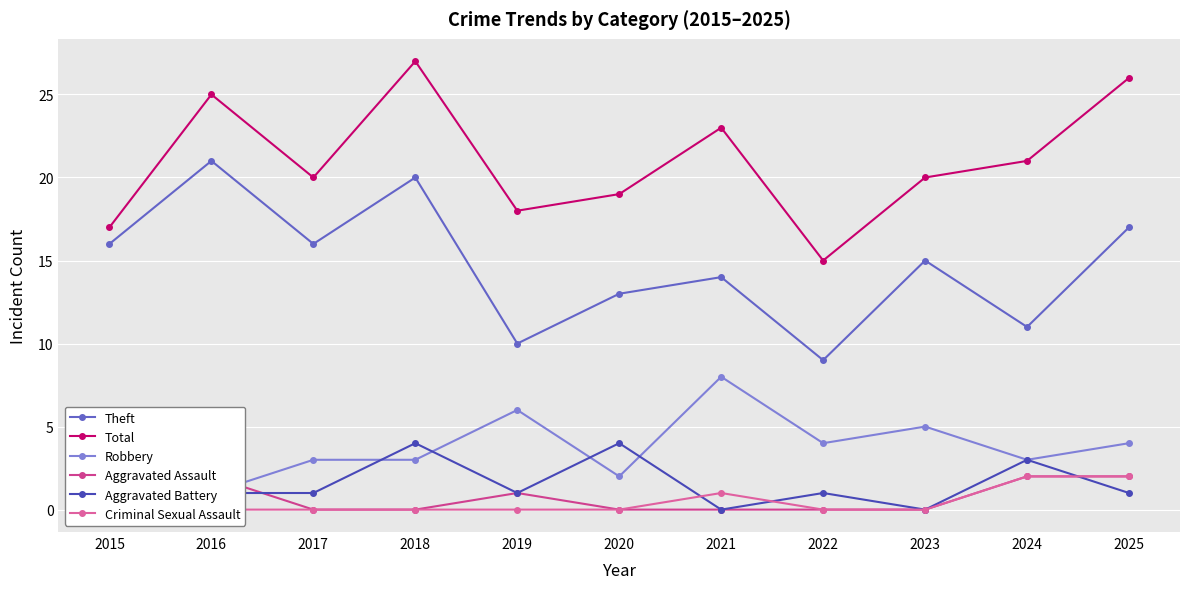

Reading left to right, what are all the values shown in this chart?

Theft: 16	21	16	20	10	13	14	9	15	11	17
Total: 17	25	20	27	18	19	23	15	20	21	26
Robbery: 1	1	3	3	6	2	8	4	5	3	4
Aggravated Assault: 0	2	0	0	1	0	0	0	0	2	2
Aggravated Battery: 0	1	1	4	1	4	0	1	0	3	1
Criminal Sexual Assault: 0	0	0	0	0	0	1	0	0	2	2